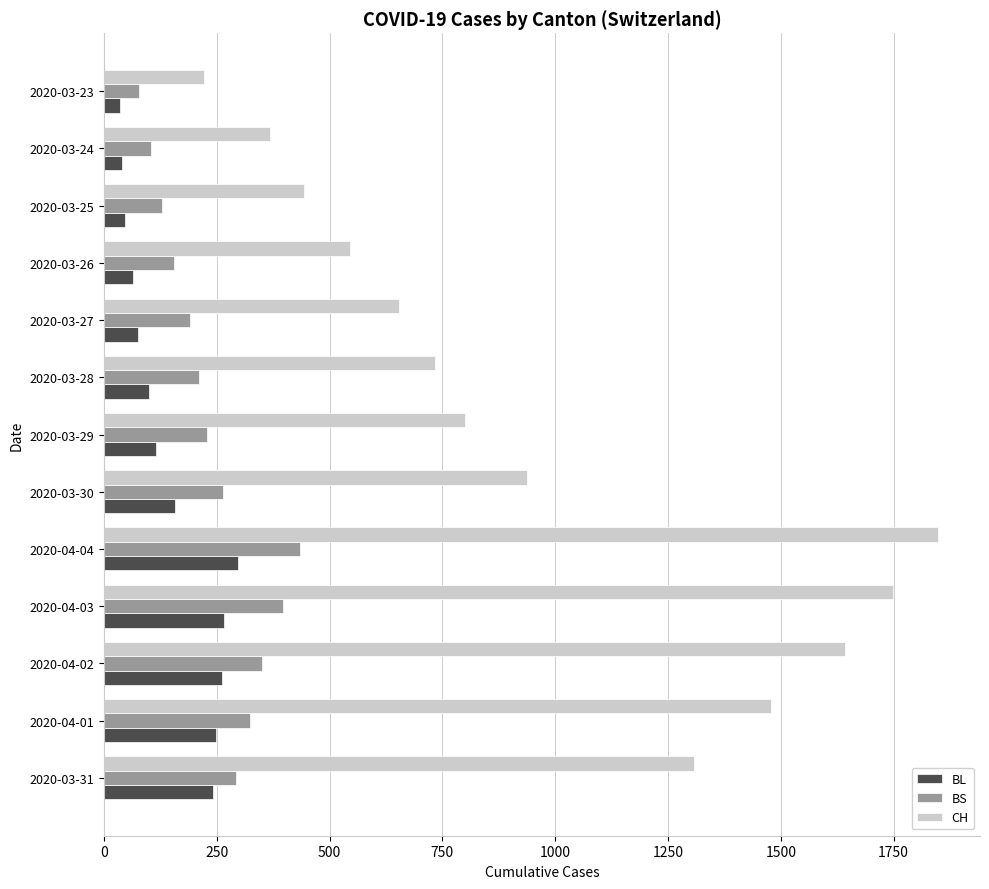

At which category is the sum across all series the highest?

2020-04-04